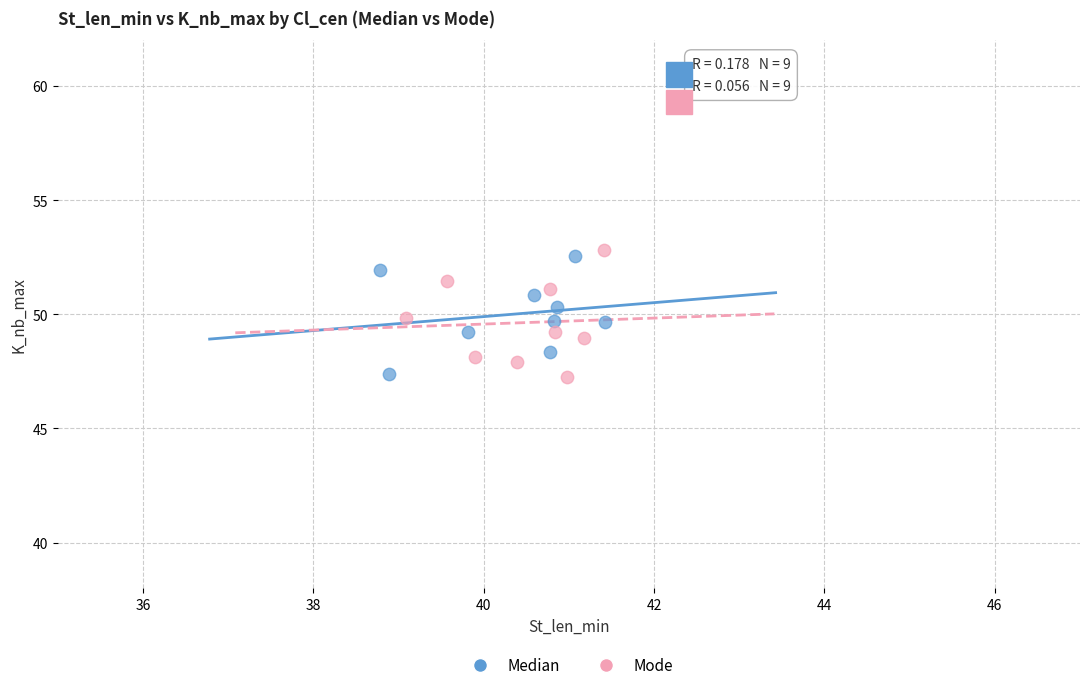

Which series has the largest Y range (max minus min)?

Mode